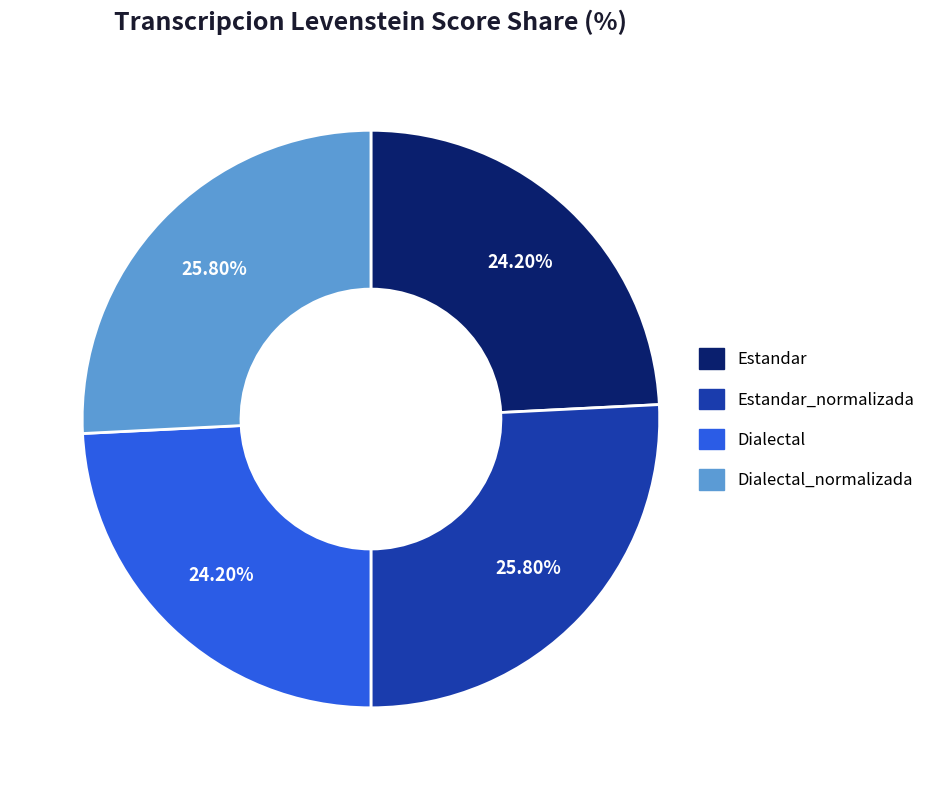

Does Estandar account for over 50% of the chart?

No